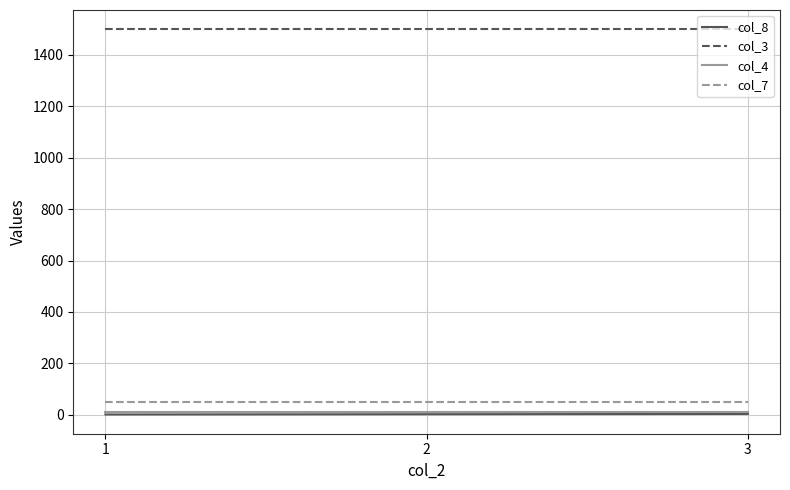

What are all the series names shown in the legend?

col_8, col_3, col_4, col_7